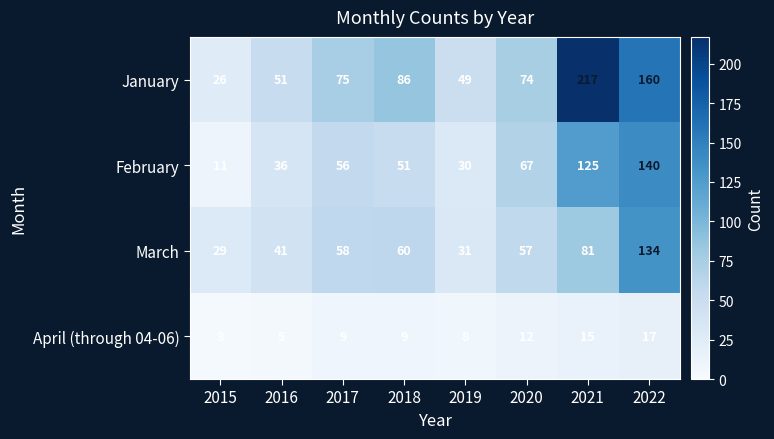

What is the total value across all series at 2021?

438